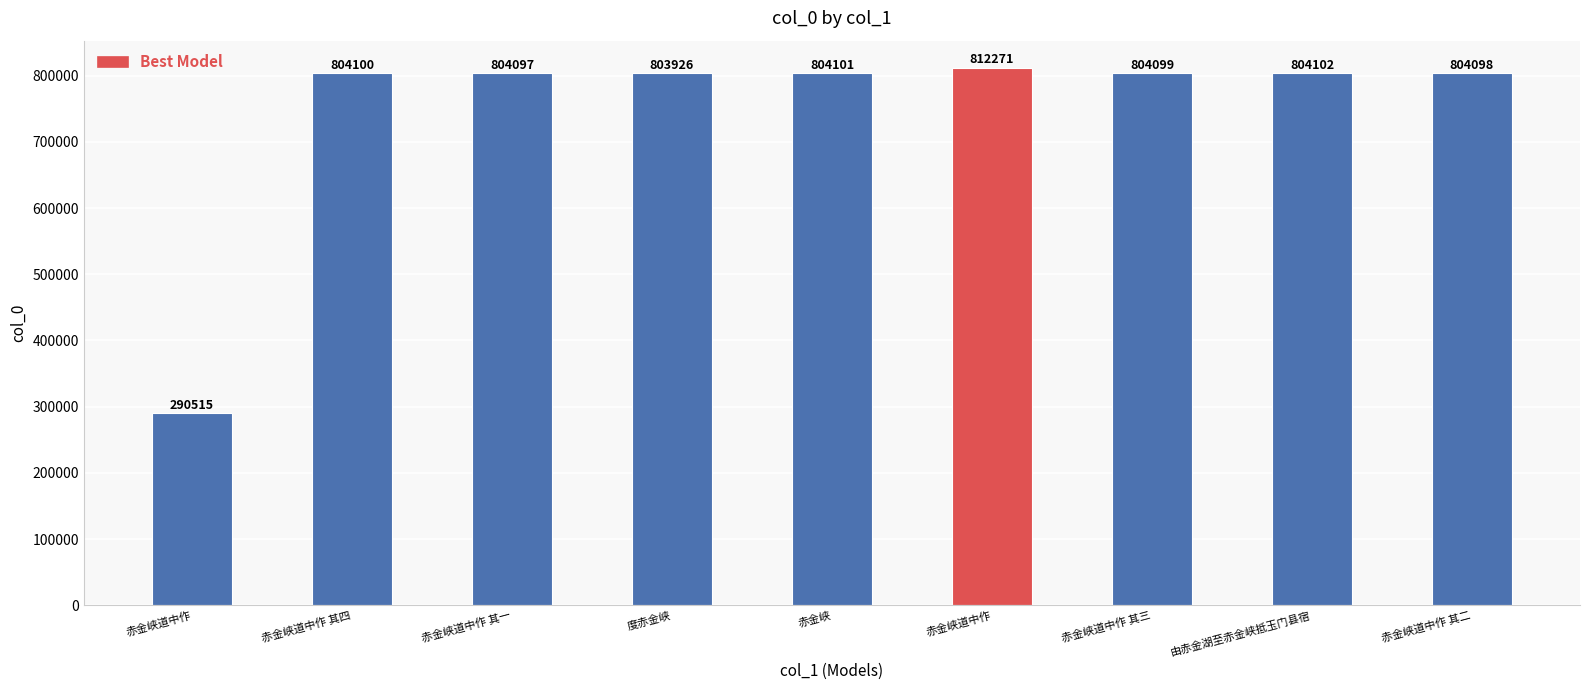

Does the chart contain stacked bars?

No